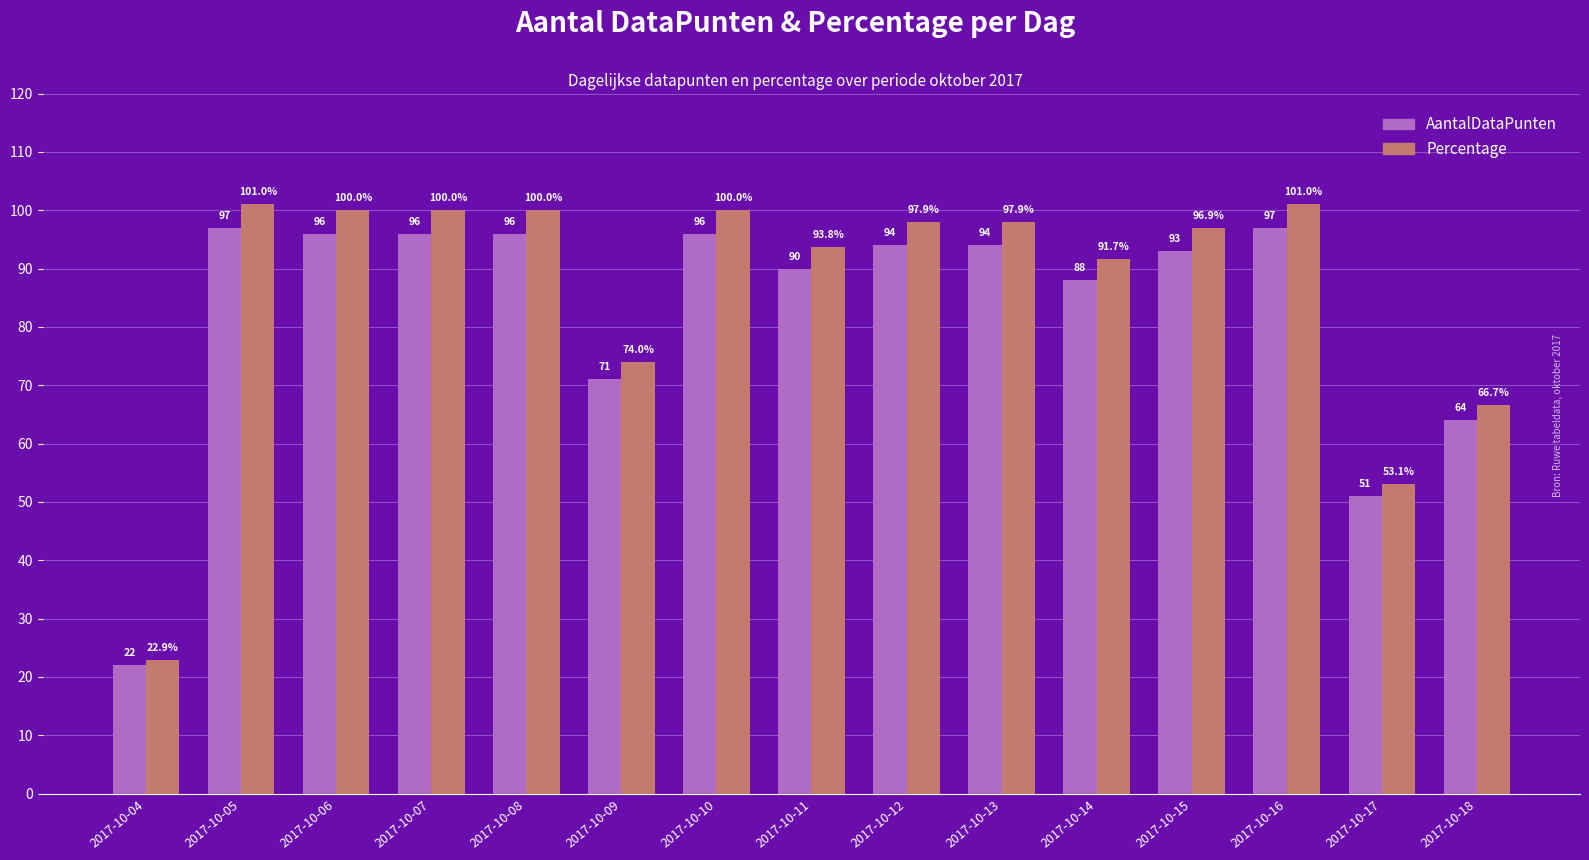

True or false: Percentage has a value of 100.0 at 2017-10-10.

True